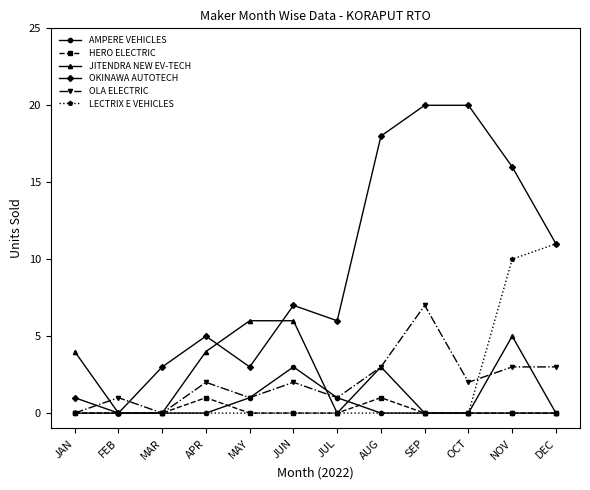

What is the difference between the second highest and minimum values in the AMPERE VEHICLES series?

1